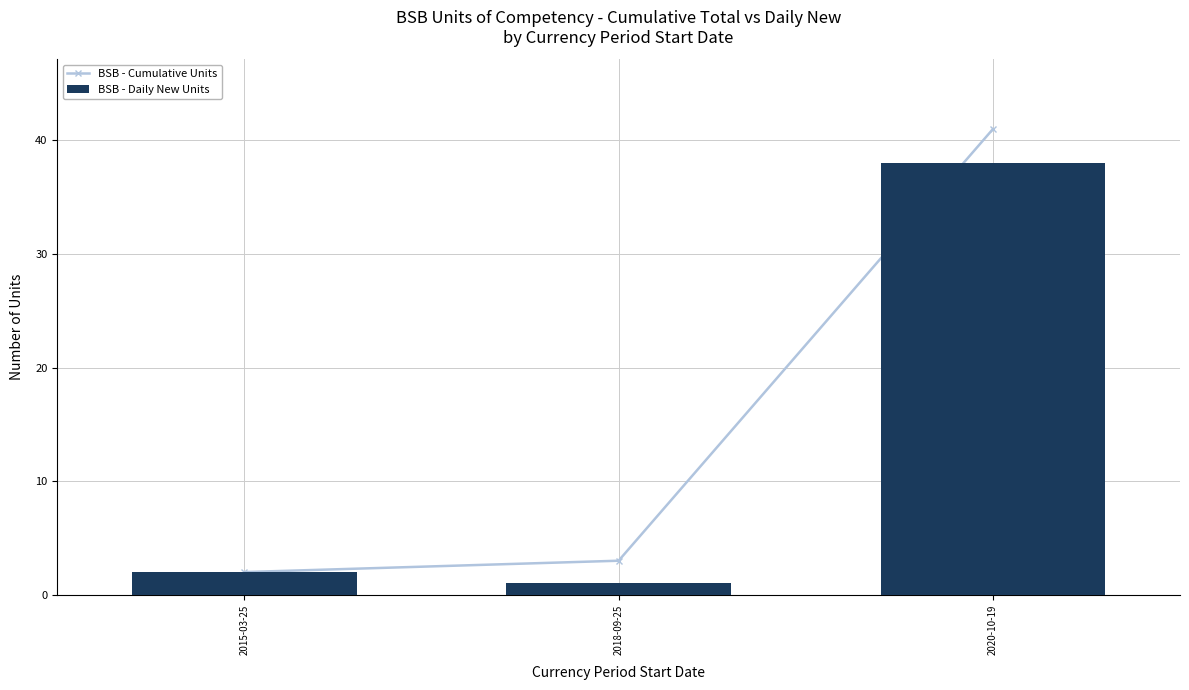

What is the sum of all BSB - Daily New Units values?

41